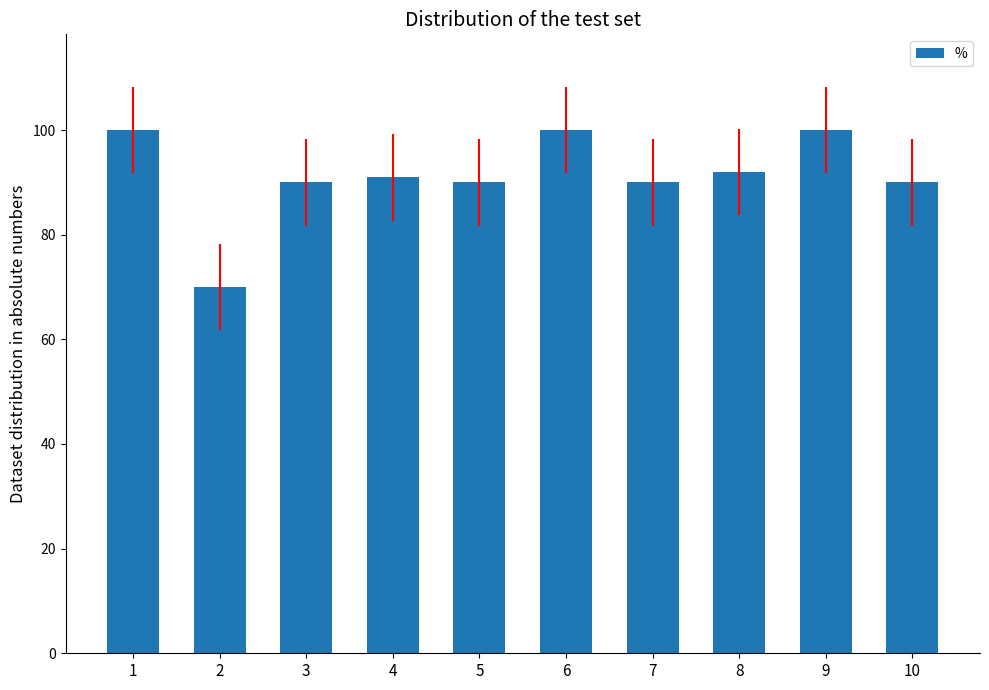

Between 4 and 6, which is larger?

6